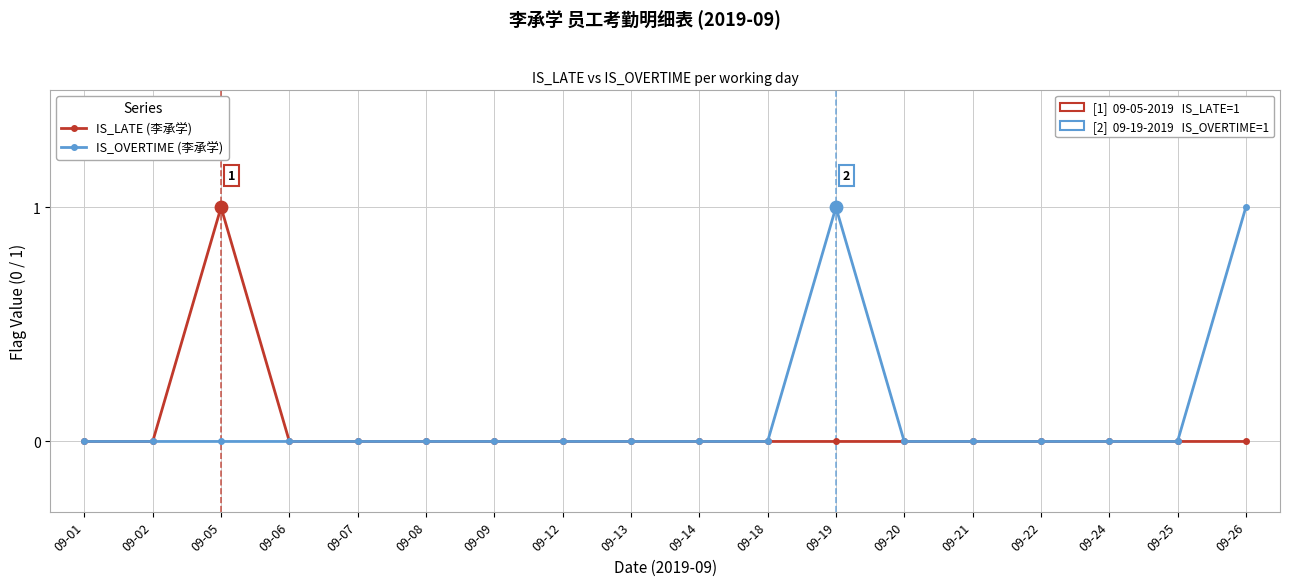

Count the number of data series in this chart.

2